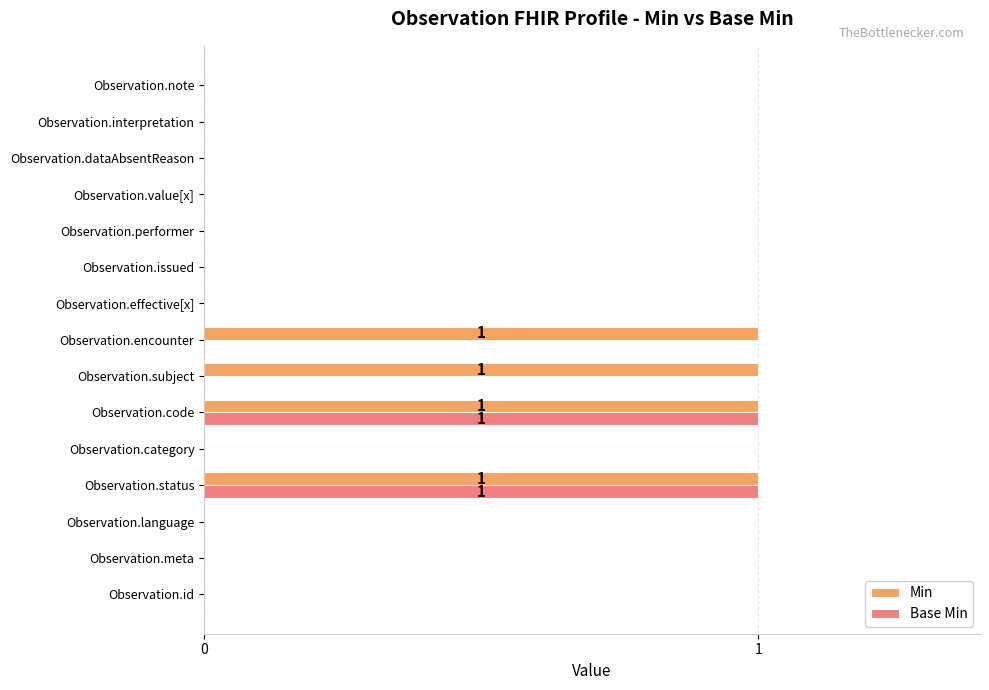

What are all the series names shown in the legend?

Min, Base Min